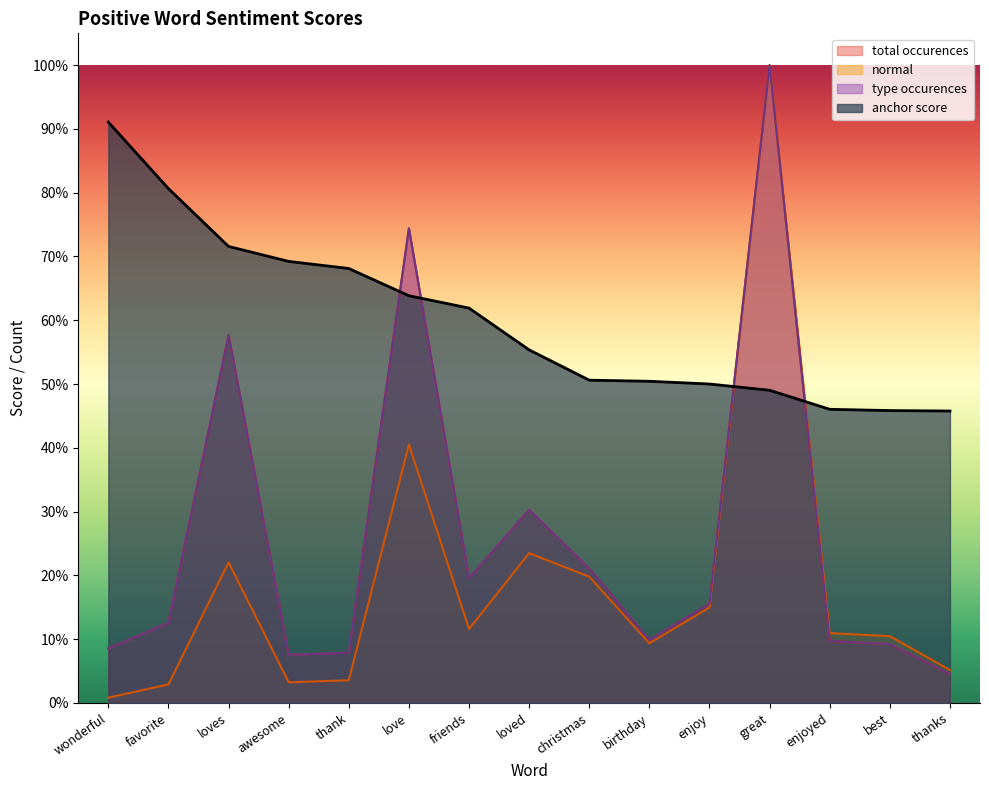

At how many categories does at least one series exceed 0?

15